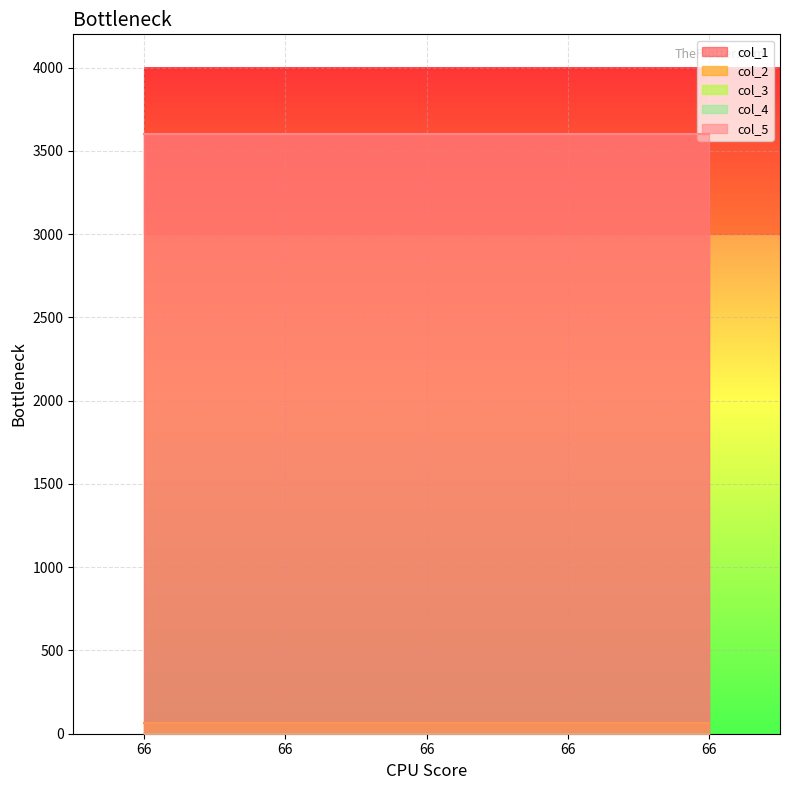

What is the spread (max minus min) of values at 66?

3600.7